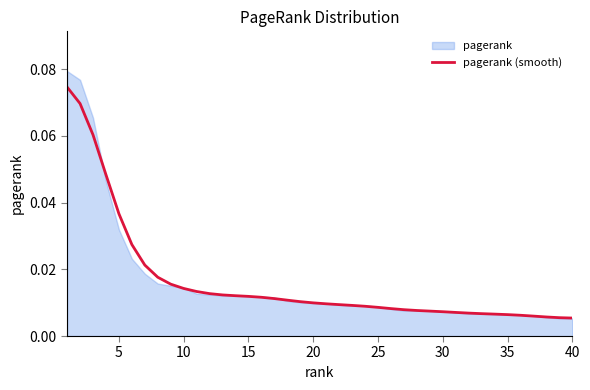

What is the difference between the maximum and minimum values?

0.1